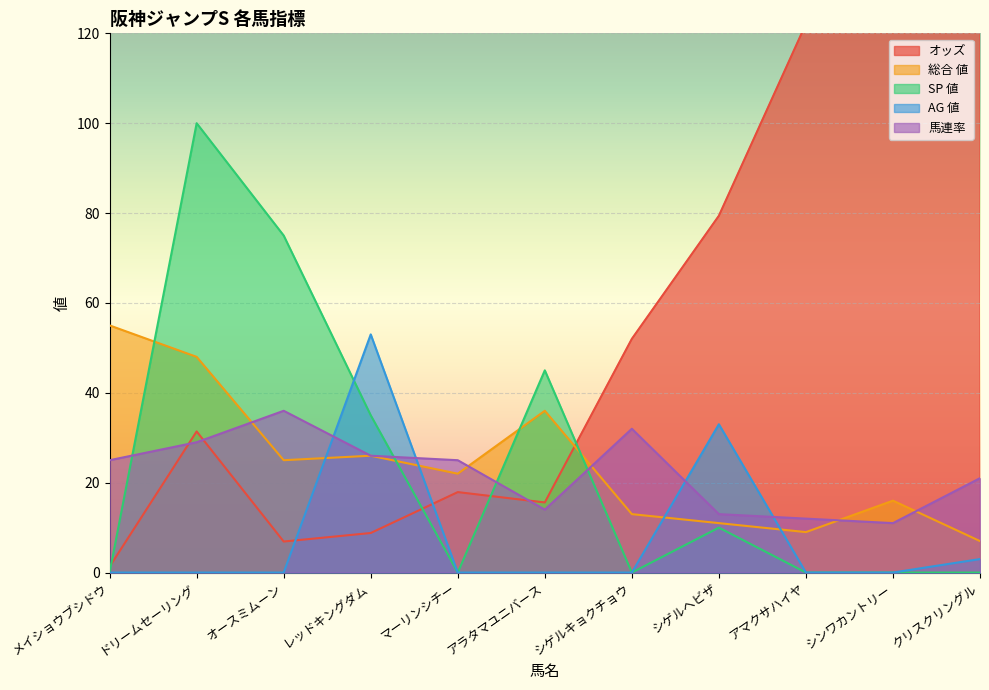

What value does the 馬連率 series have at レッドキングダム?

26